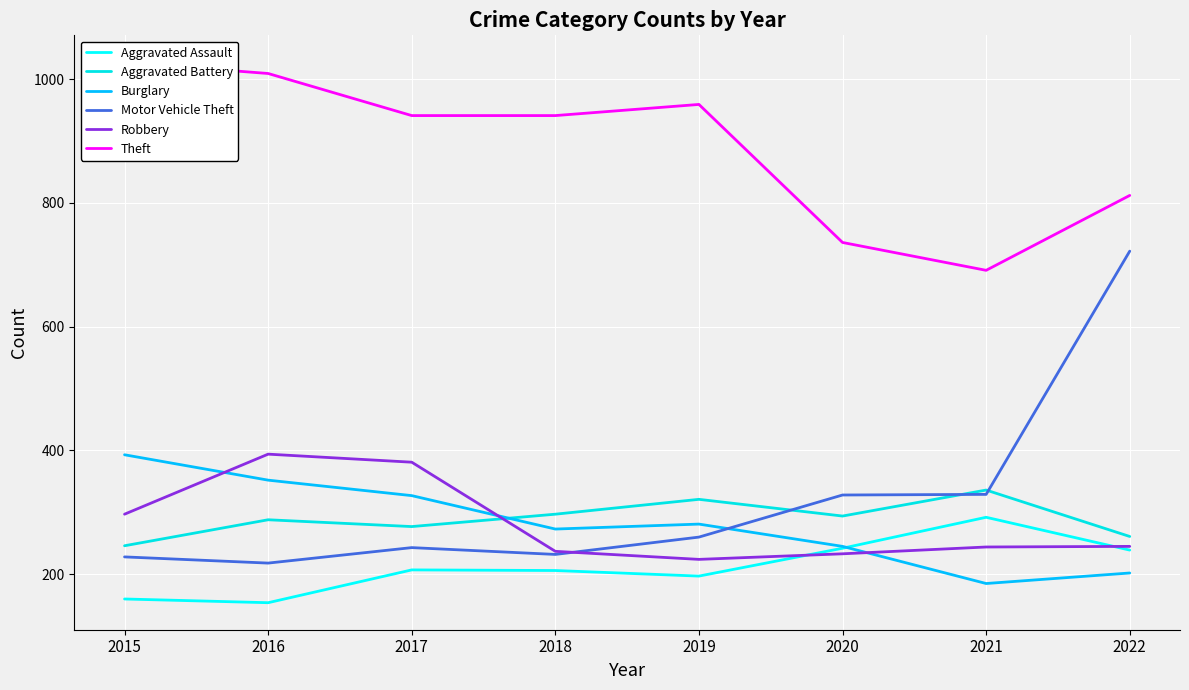

At which category is the sum across all series the highest?

2022